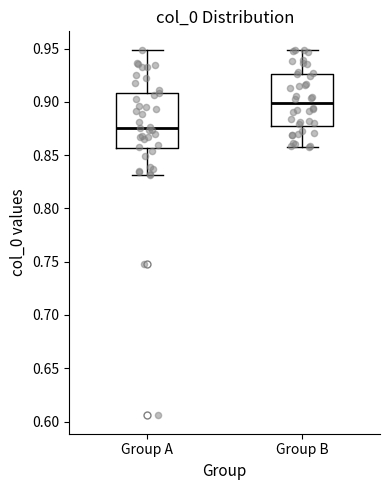

Reading left to right, transcribe this box plot: for each box, give where its median line is, the range the box spans, and where its two whiskers end, as read against the y-axis. The values are not printed on the chart, so give them approximately, as read against the axis.

Group A: median 0.875, box 0.855 to 0.910, whiskers 0.830 to 0.950
Group B: median 0.900, box 0.875 to 0.925, whiskers 0.860 to 0.950